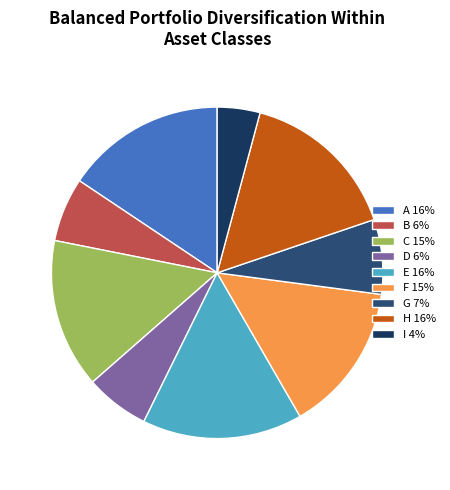

What percentage is the E slice, to the nearest percent?

16%